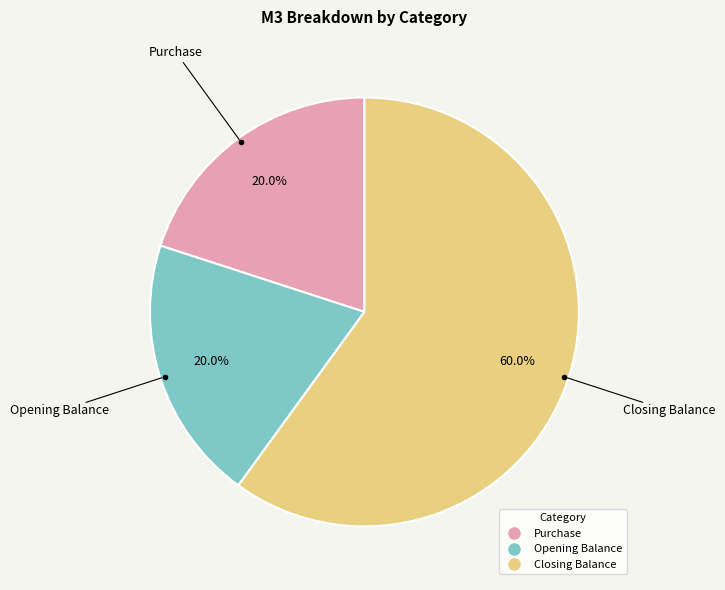

Does any single category account for the majority?

Yes